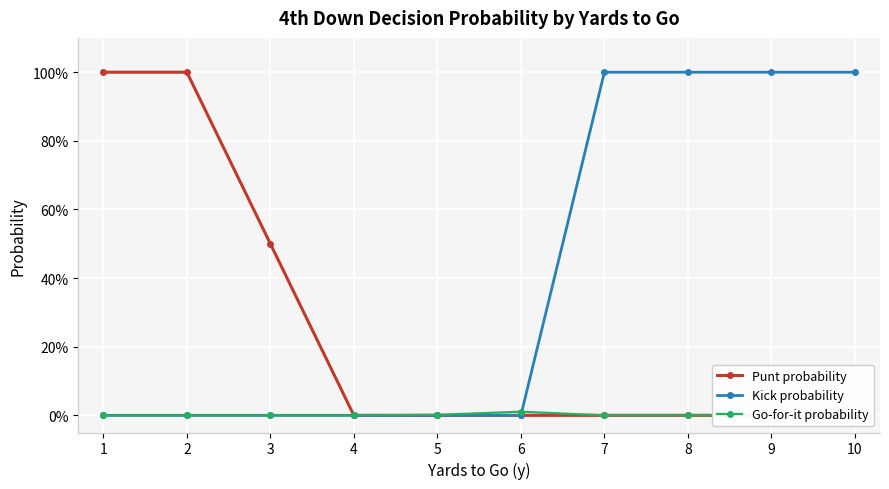

The value of Punt probability at 9 is -0.3. True or false?

False